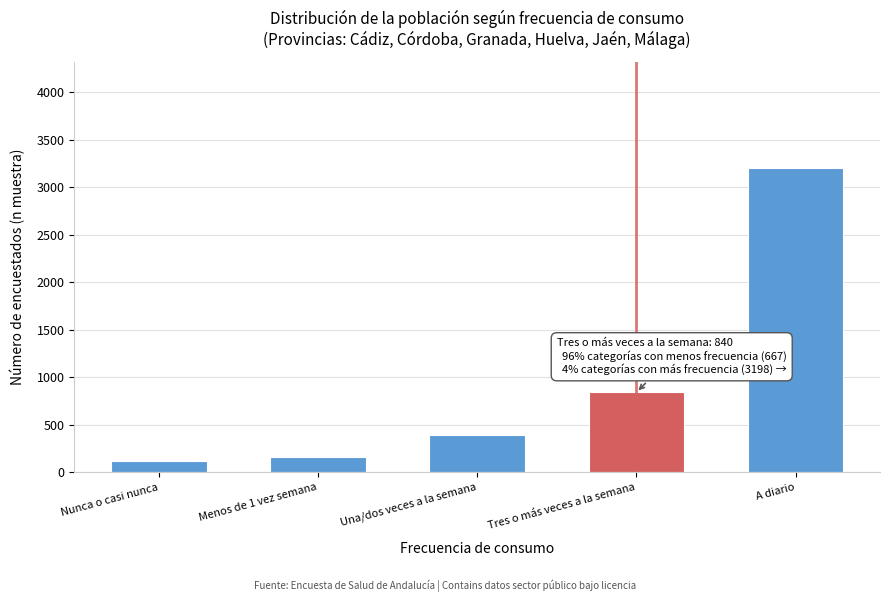

Reading left to right, transcribe all the data shown in this chart.

118	157	392	840	3198